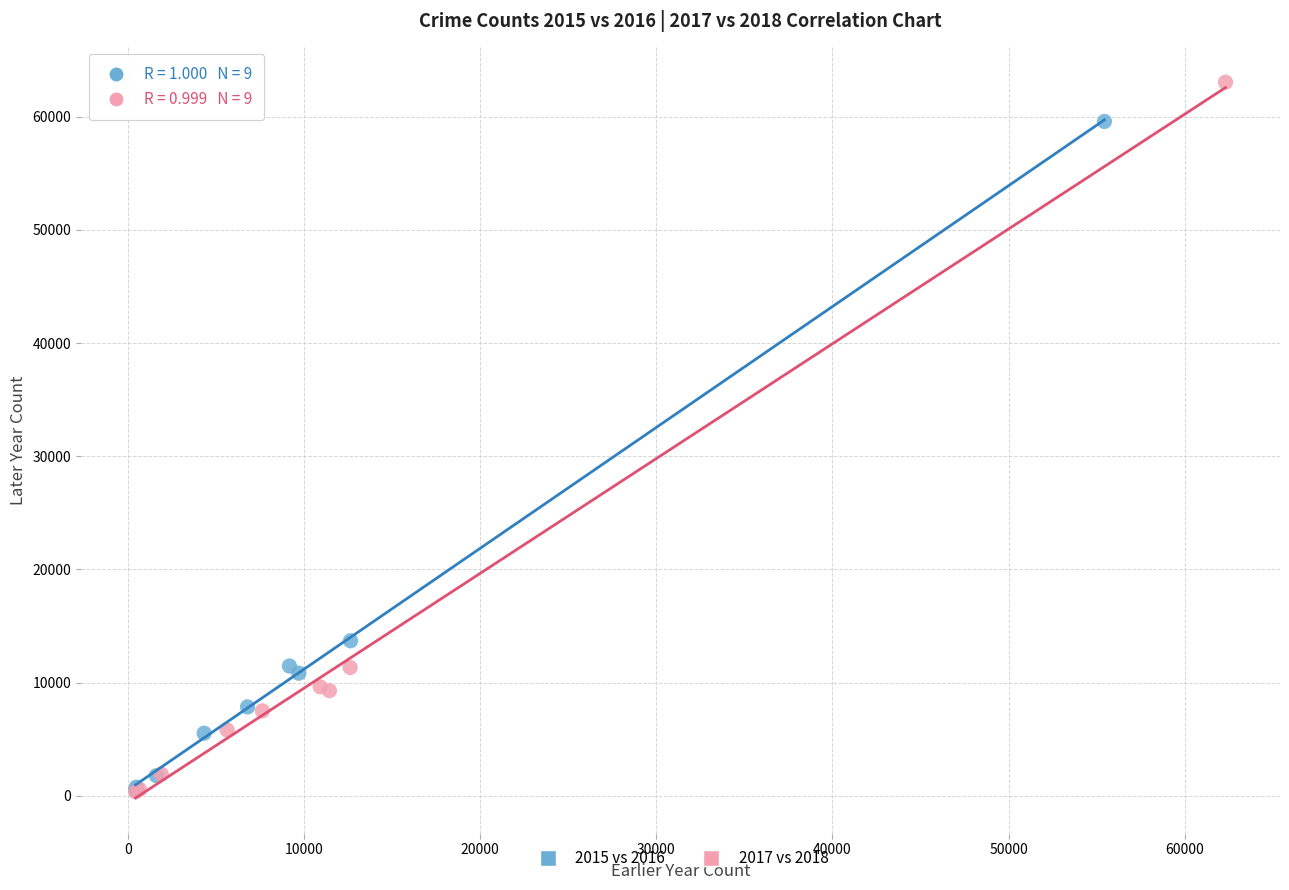

Which series contains the highest Y value?

2017 vs 2018